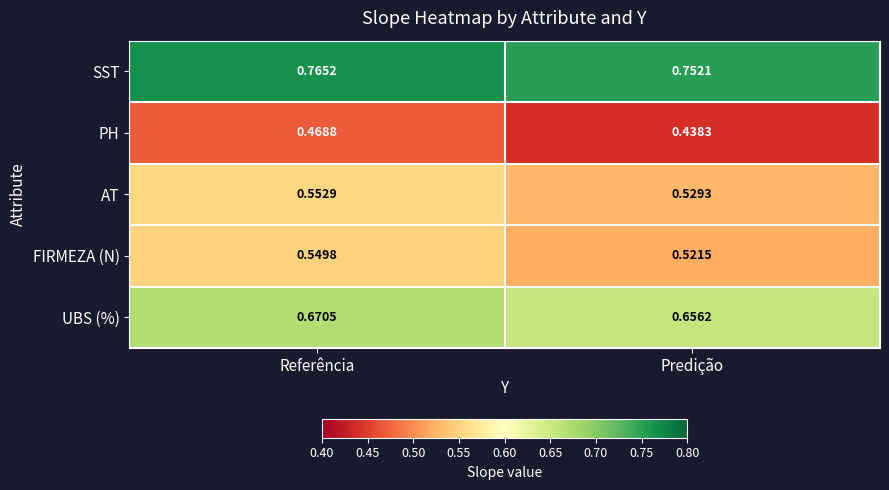

Which label corresponds to the largest value in the chart?

Referência